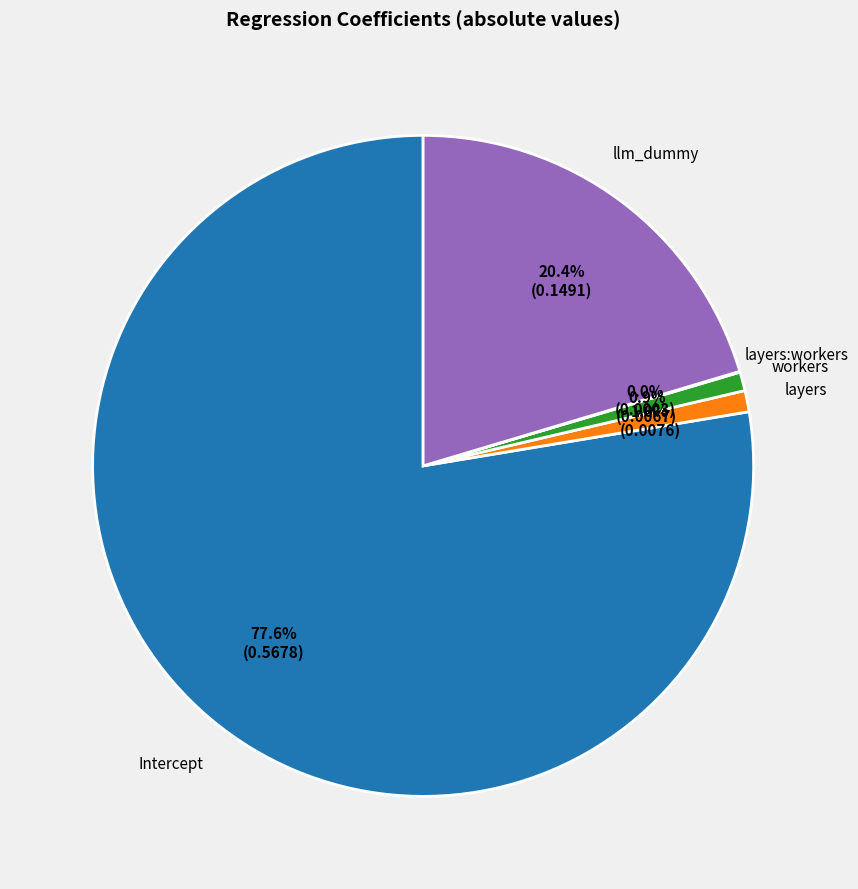

Which category has the biggest portion of the pie?

Intercept